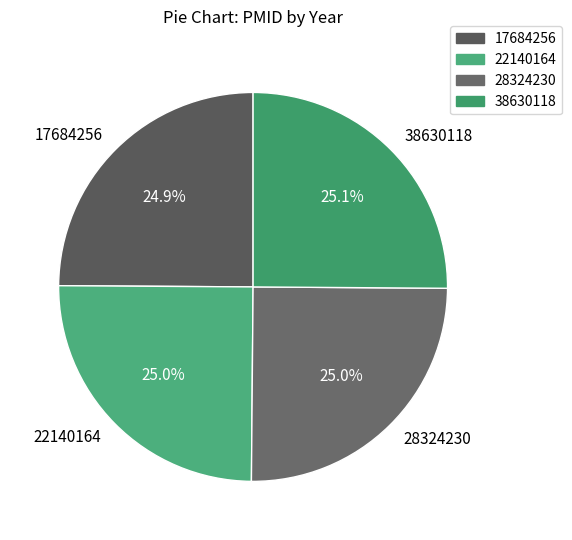

Does 28324230 account for over 50% of the chart?

No